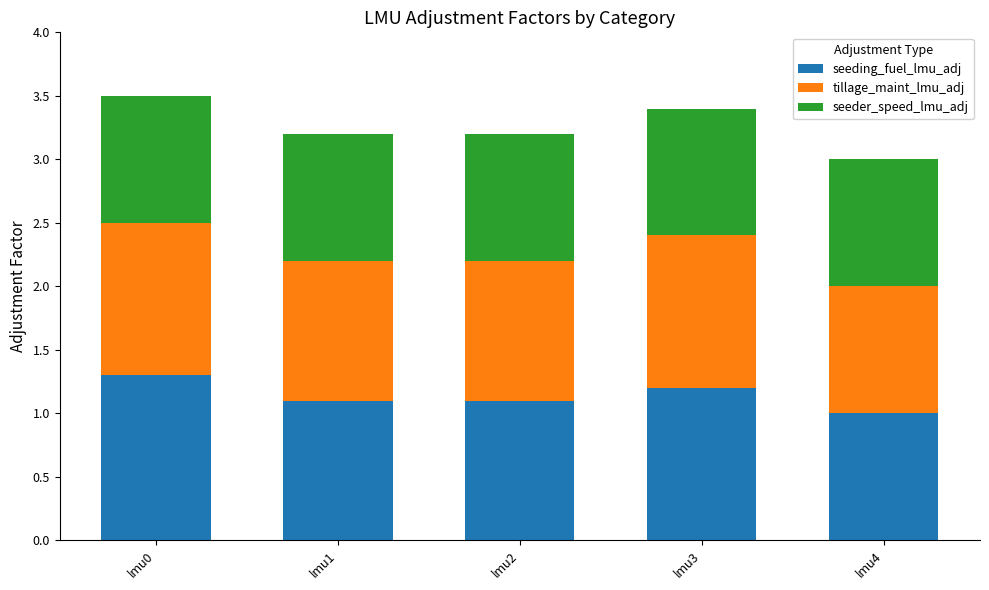

What is the maximum value for seeding_fuel_lmu_adj?

1.3